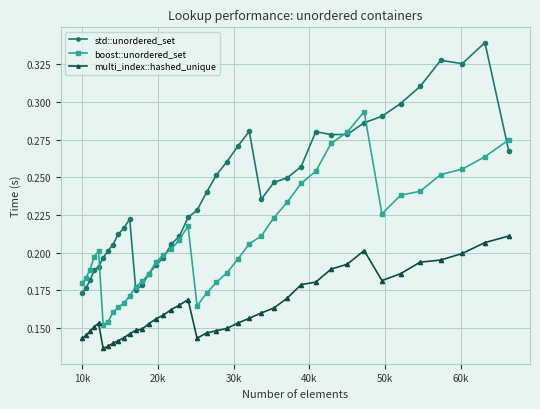

True or false: std::unordered_set has more than 2 points higher than both neighbors.

True